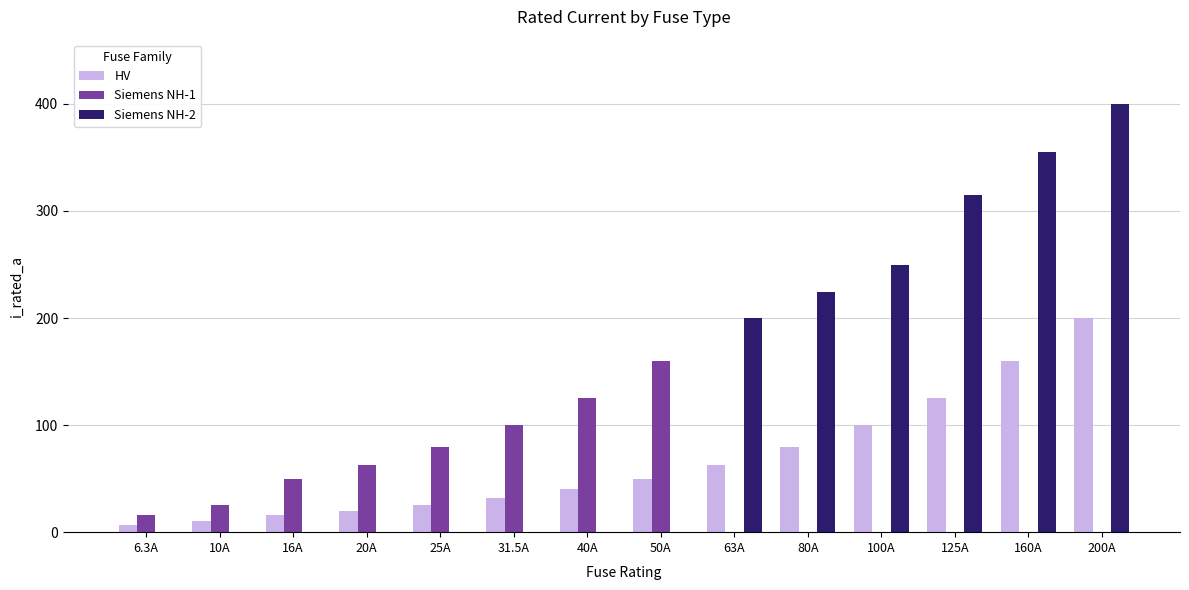

What is the sum of the Siemens NH-2 values at 16A and 63A?

200.0